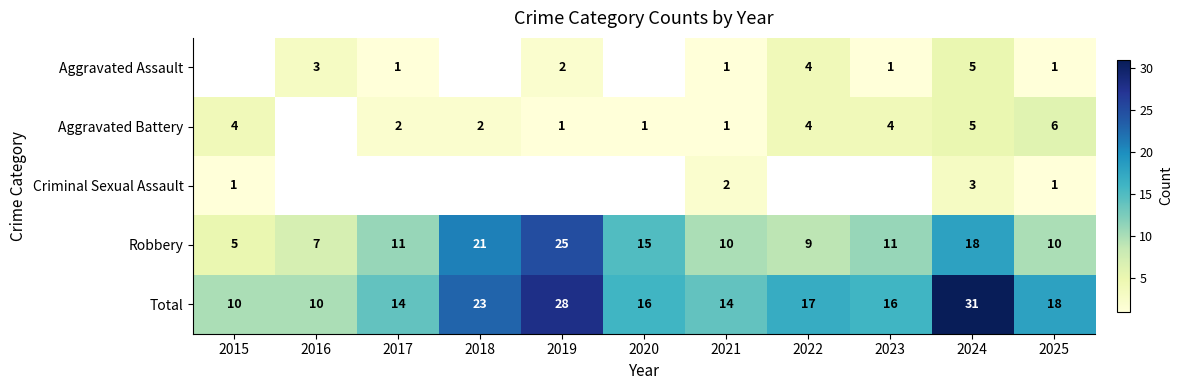

The Total series shows 28 at 2019. True or false?

True